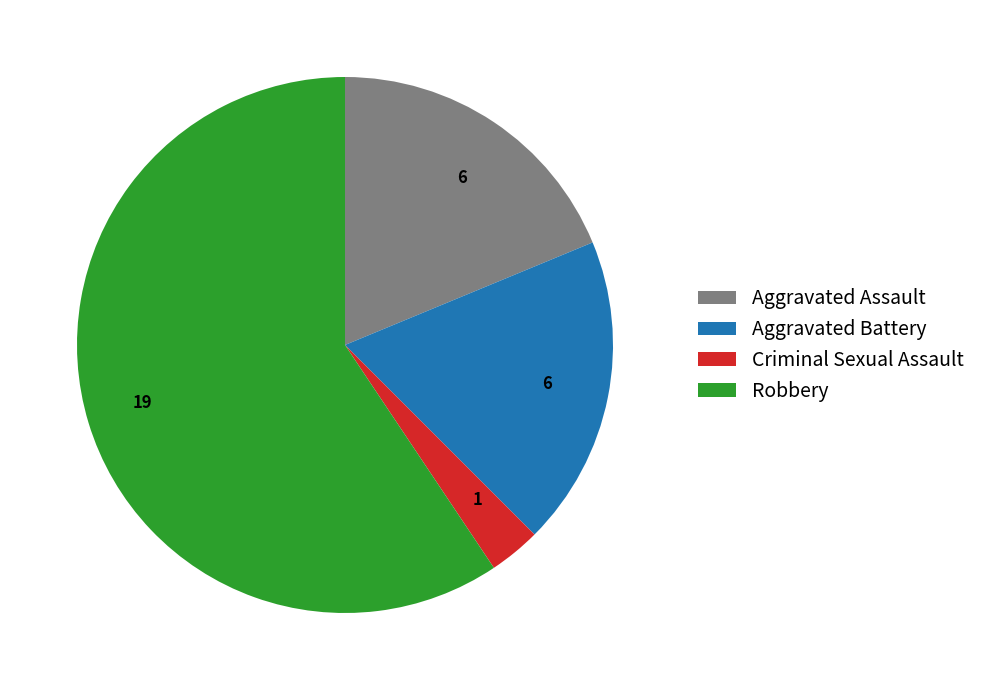

How many segments does this pie chart have?

4